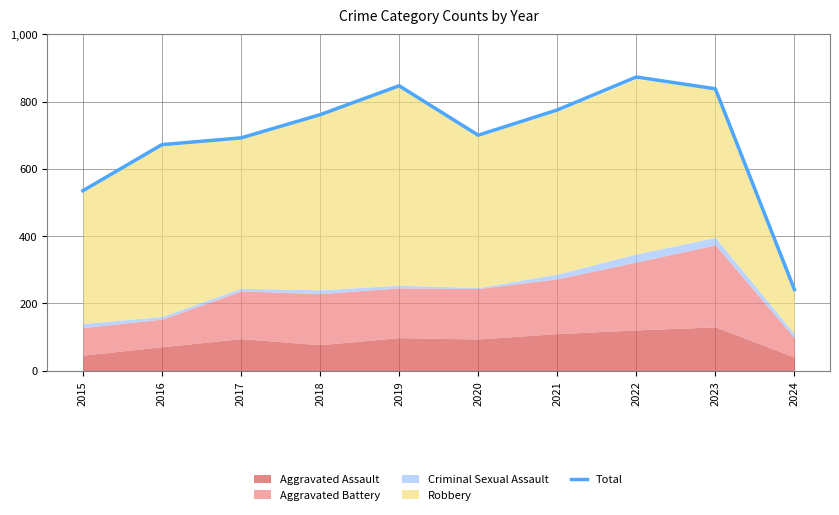

Where is the first local minimum?

2020